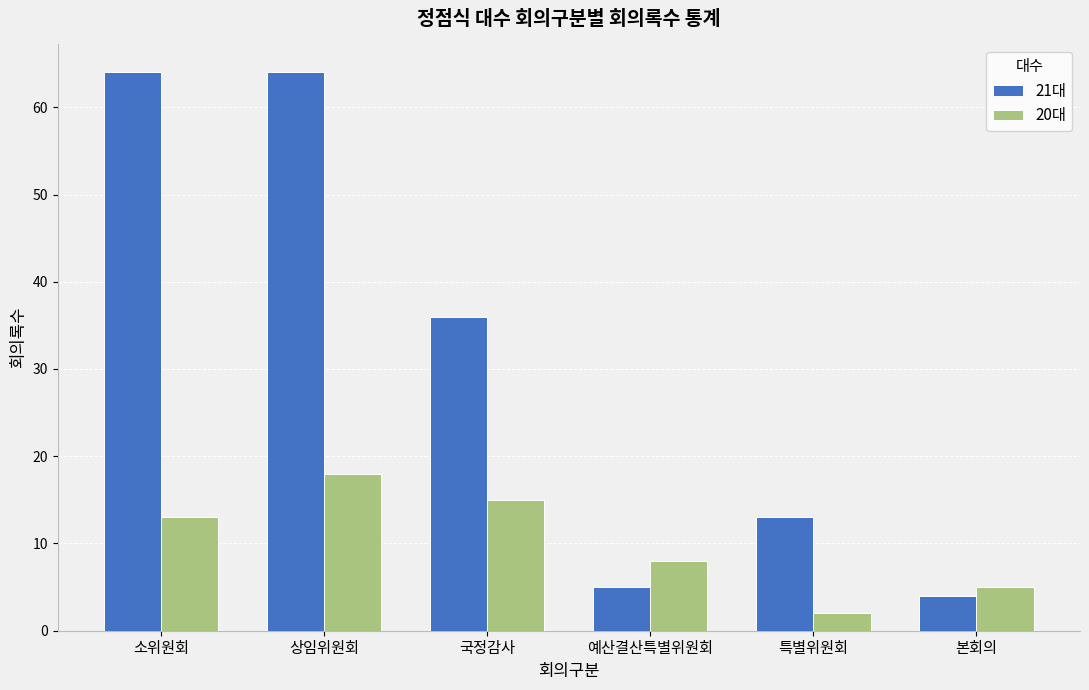

True or false: 21대 has a value of 64 at 상임위원회.

True